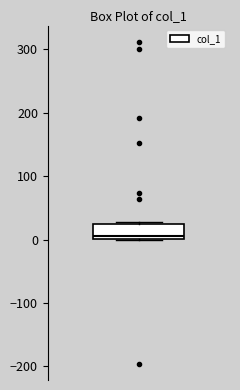

Transcribe this box plot: give where the median line is, the range the box spans, and where the two whiskers end, as read against the y-axis. The values are not printed on the chart, so give them approximately, as read against the axis.

median 10, box 0 to 20, whiskers 0 to 30